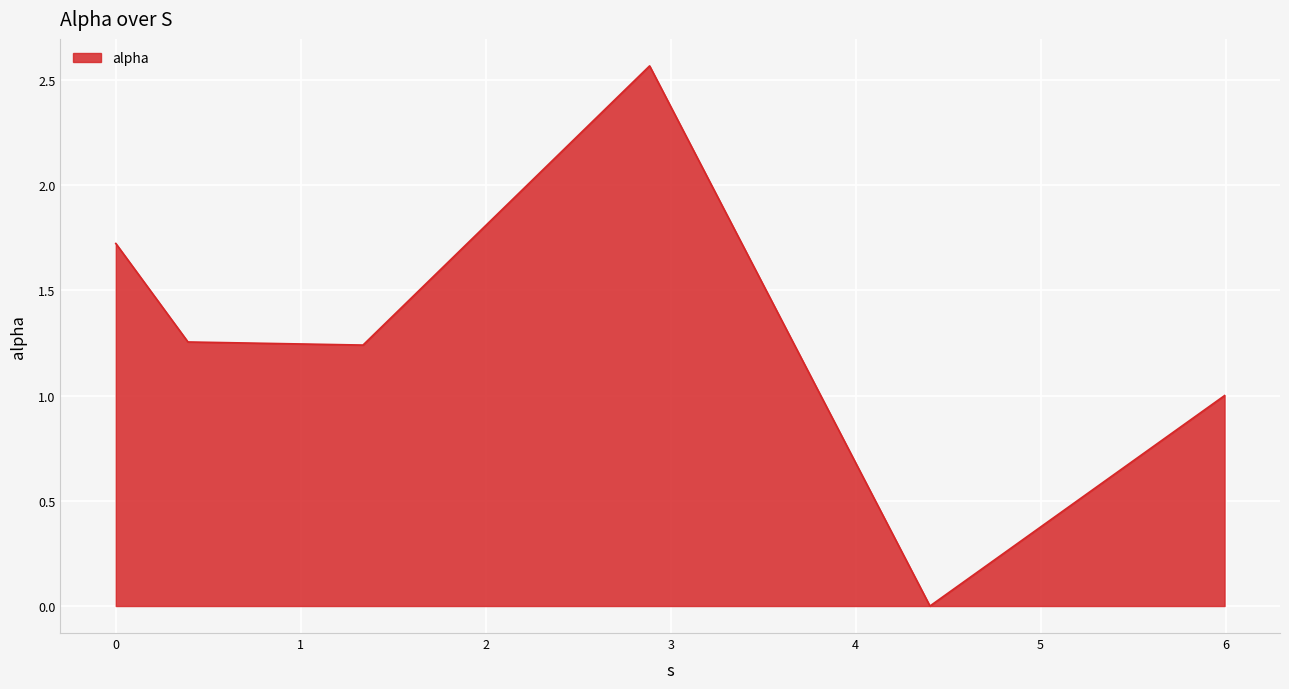

What is the difference between the second highest and second lowest values?

0.7